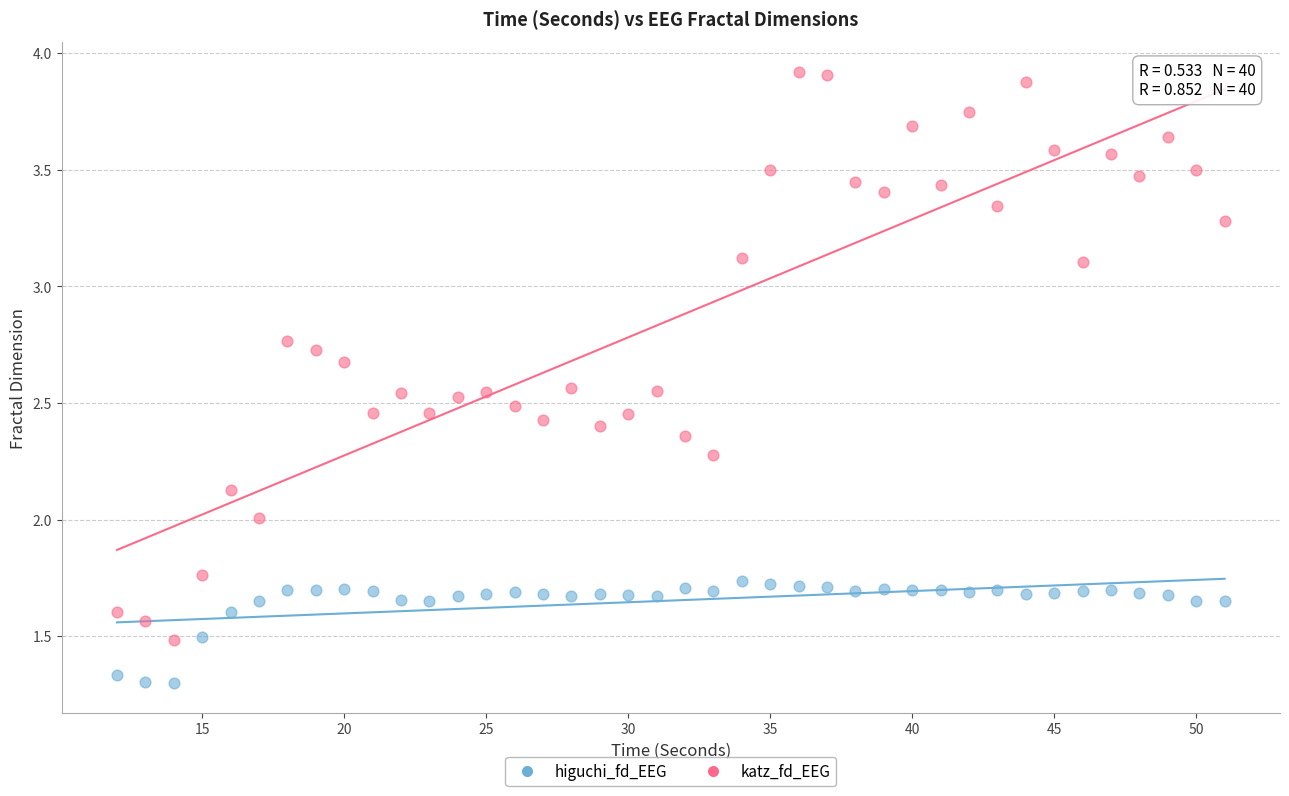

Which series has the largest Y range (max minus min)?

katz_fd_EEG